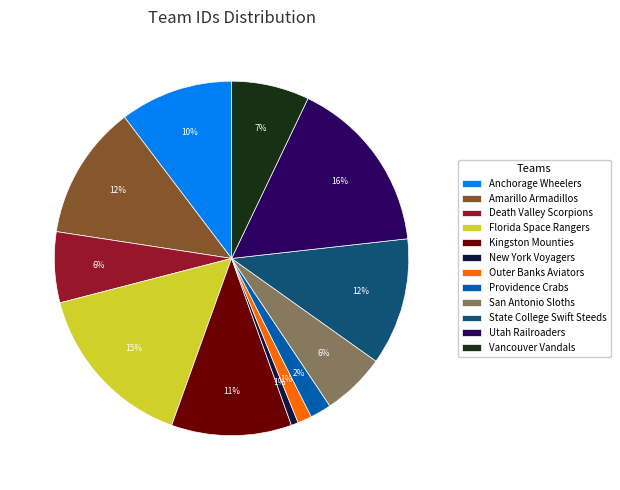

The Outer Banks Aviators slice represents 1% of the pie. True or false?

True